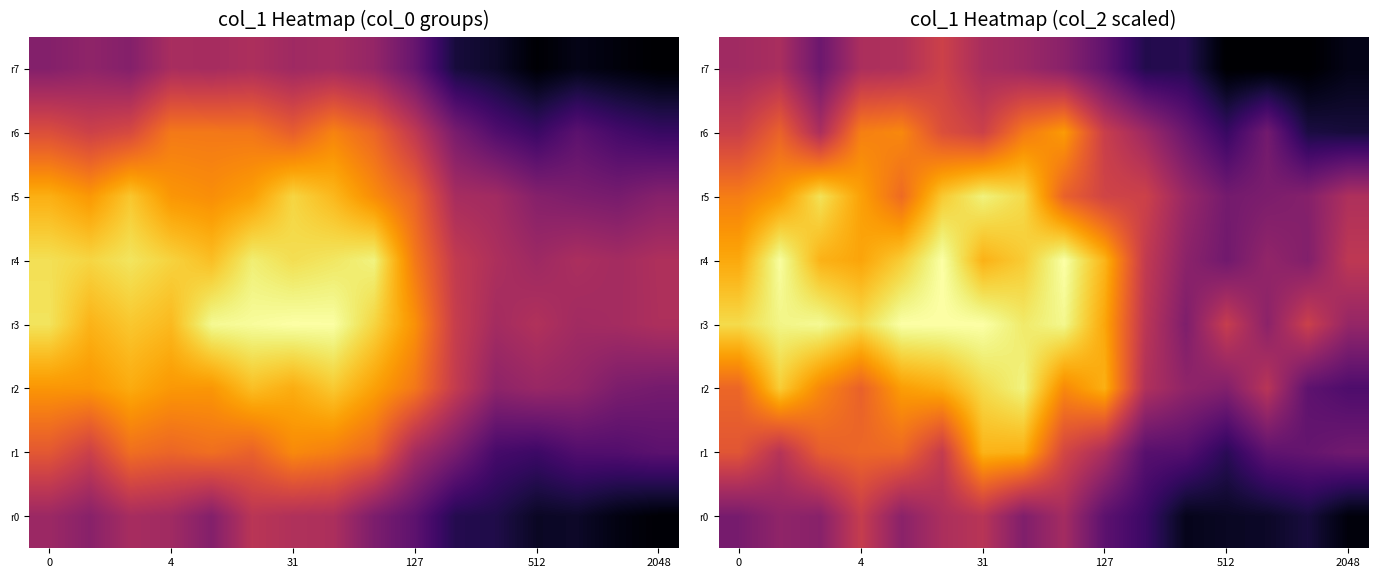

What is the lowest value of the r3 series?

1.5